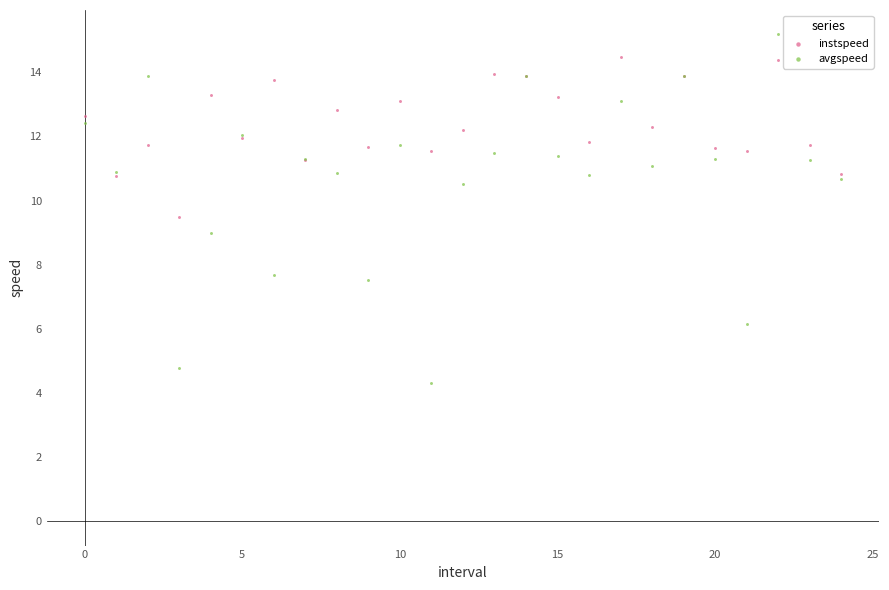

Which series contains the highest Y value?

avgspeed